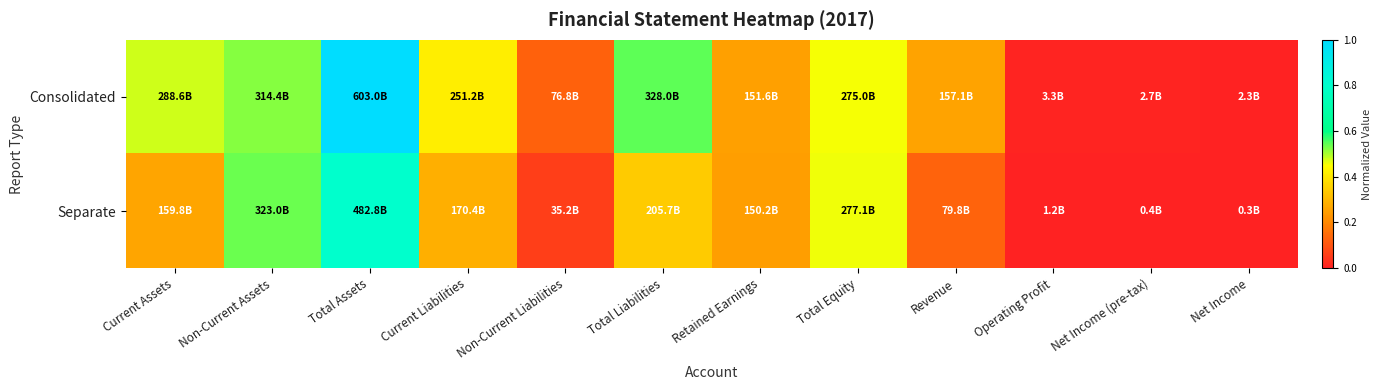

Which has a higher value, Net Income (pre-tax) or Current Liabilities?

Current Liabilities